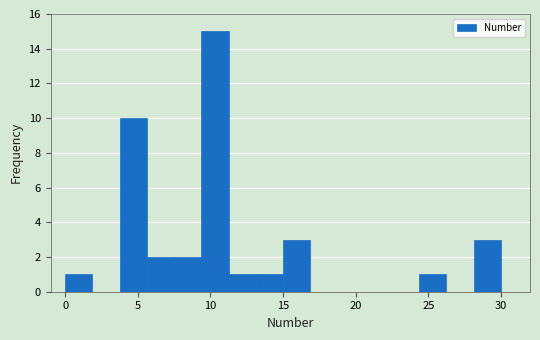

Read against the x-axis, roughly where is the centre of the tallest bar?

10.5